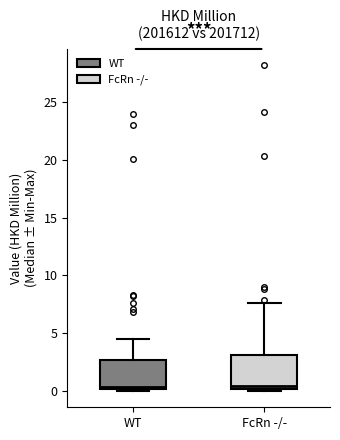

Reading left to right, transcribe this box plot: for each box, give where its median line is, the range the box spans, and where its two whiskers end, as read against the y-axis. The values are not printed on the chart, so give them approximately, as read against the axis.

WT: median 0.5, box 0.0 to 2.5, whiskers 0.0 to 4.5
FcRn -/-: median 0.5, box 0.0 to 3.0, whiskers 0.0 (just below the box's lower edge) to 7.5